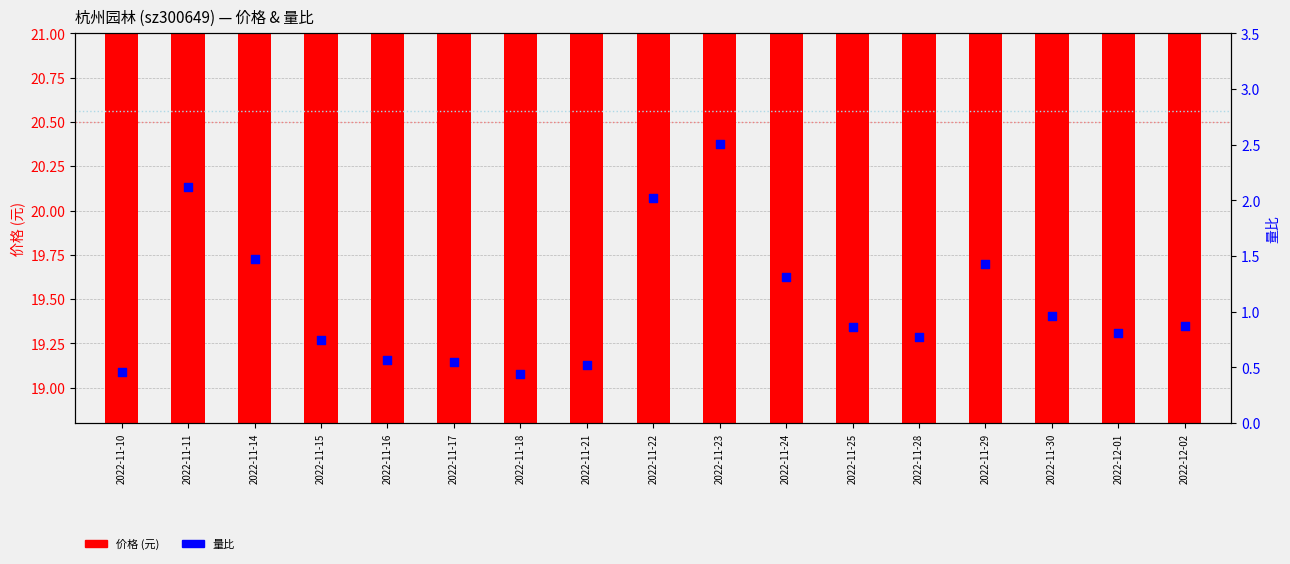

Which series has the largest Y range (max minus min)?

量比